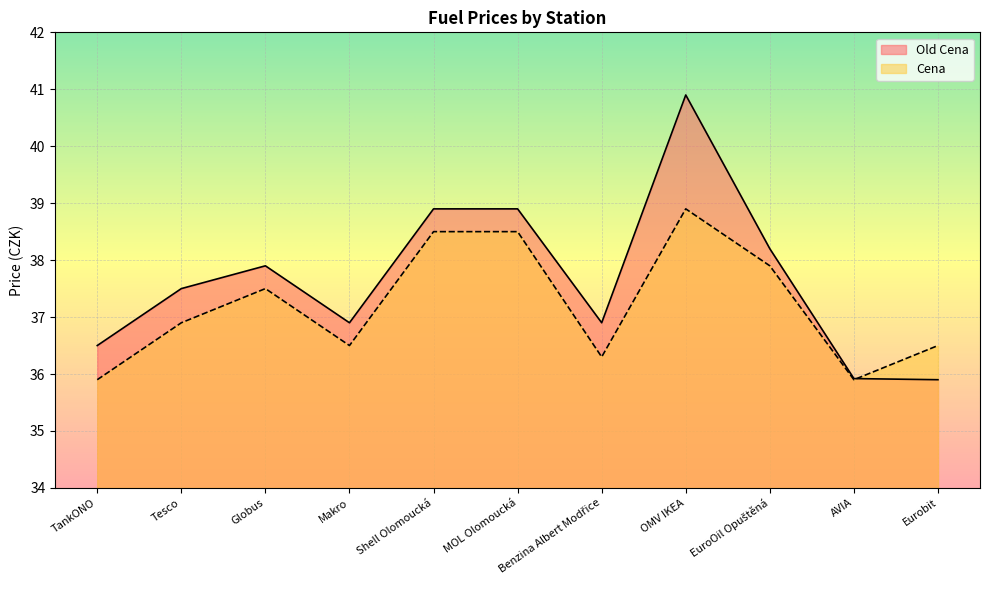

What is the highest value of the Cena series?

38.9